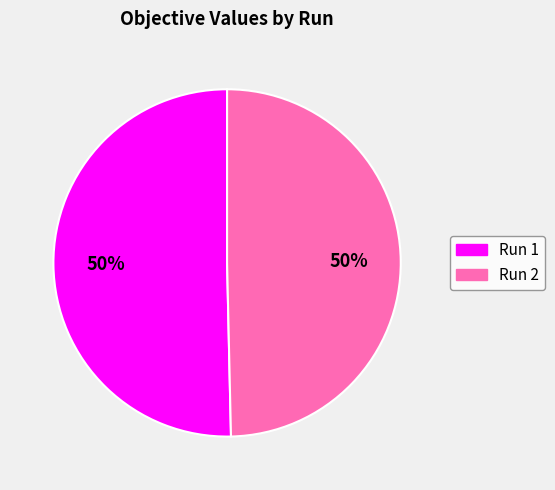

To the nearest percent, what portion does Run 2 represent?

50%